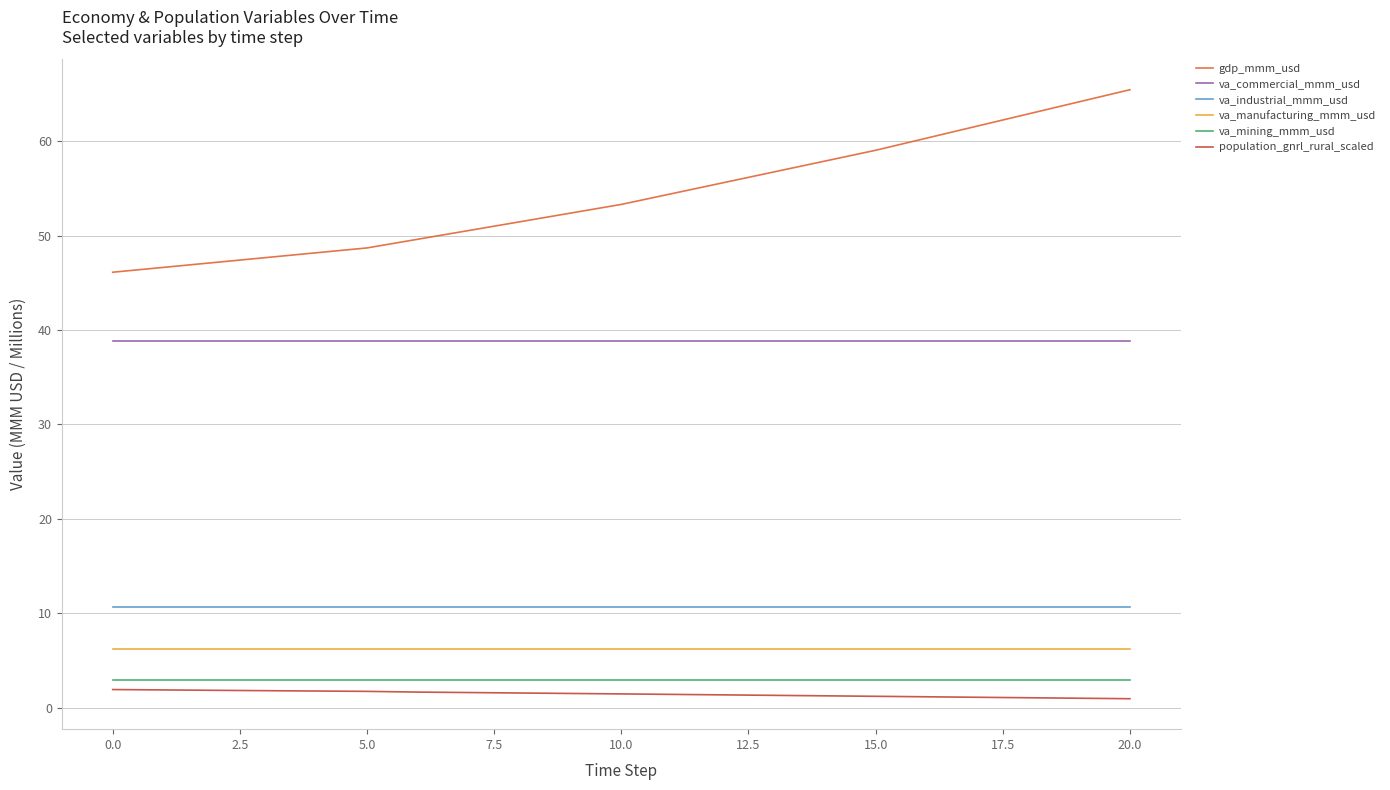

True or false: va_mining_mmm_usd and va_manufacturing_mmm_usd intersect in this chart.

False